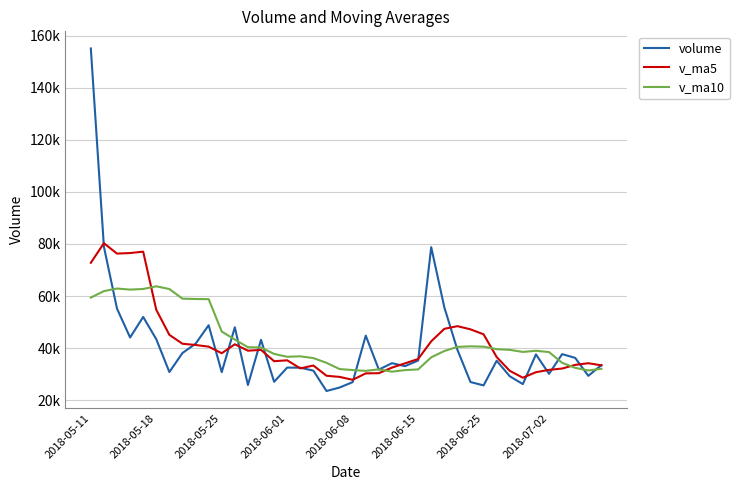

Where does the volume series first go above 35160?

2018-05-11